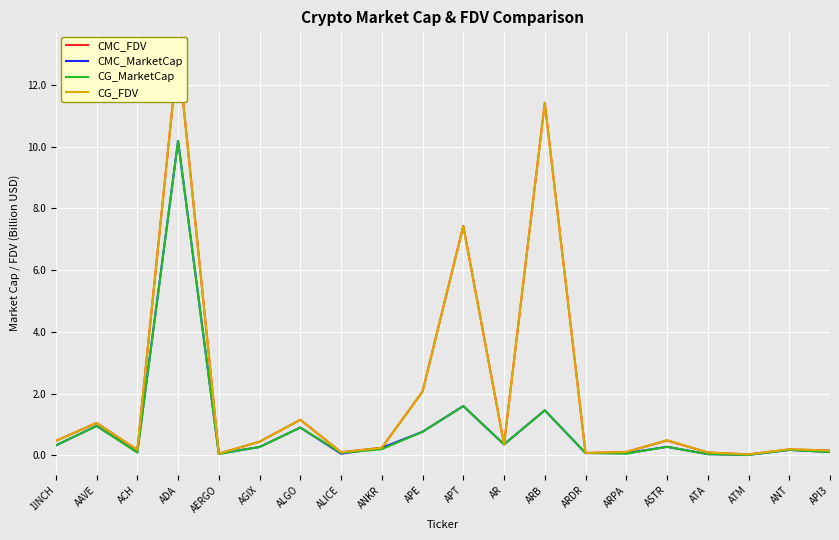

Which series has the largest total across all categories?

CMC_FDV